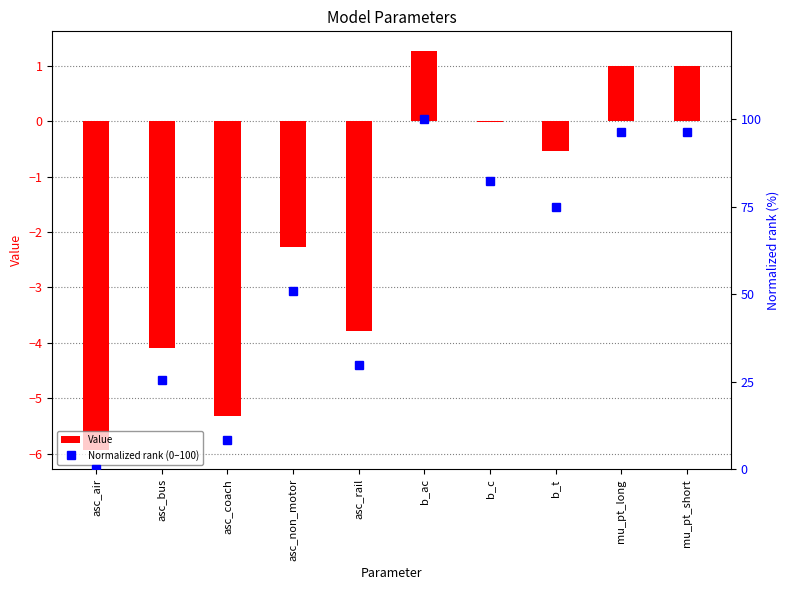

Is it true that Value equals 1.3 at b_ac?

True